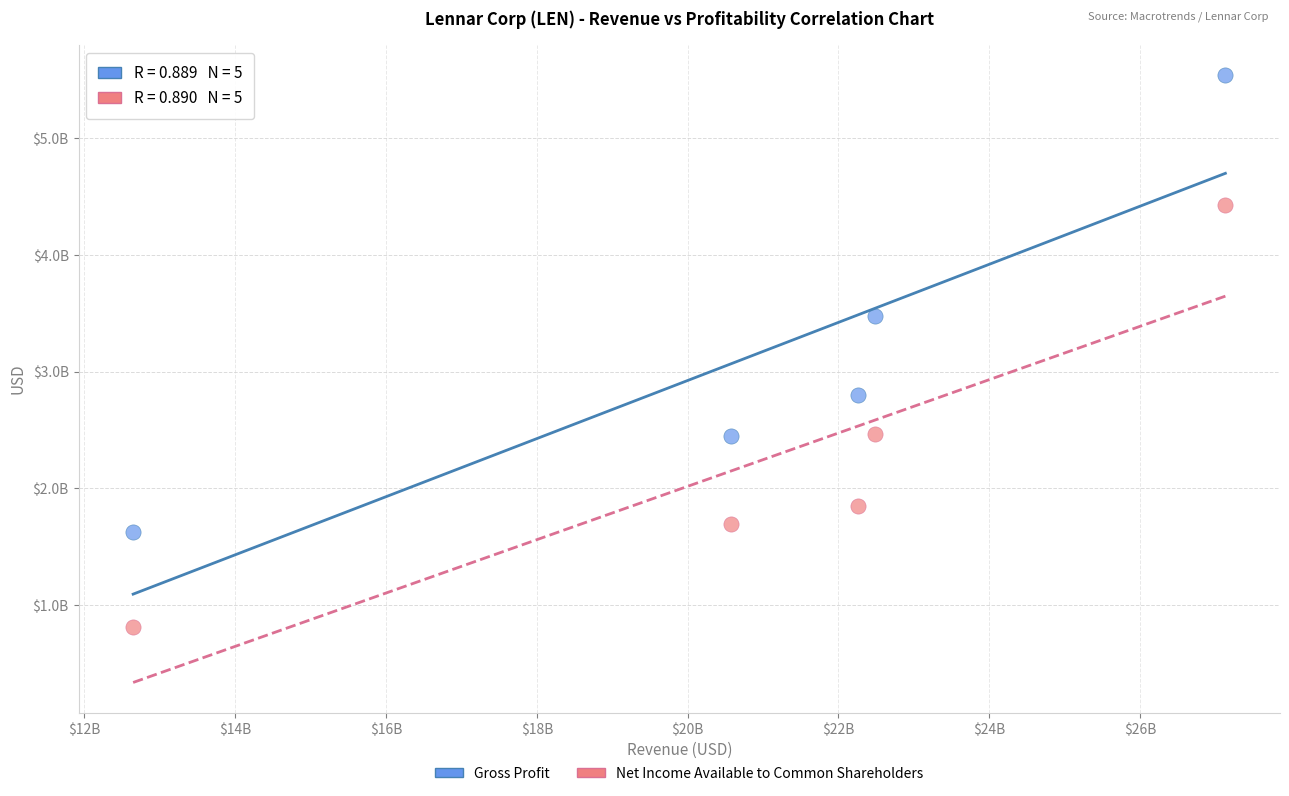

Which series has the widest spread of Y values?

Gross Profit